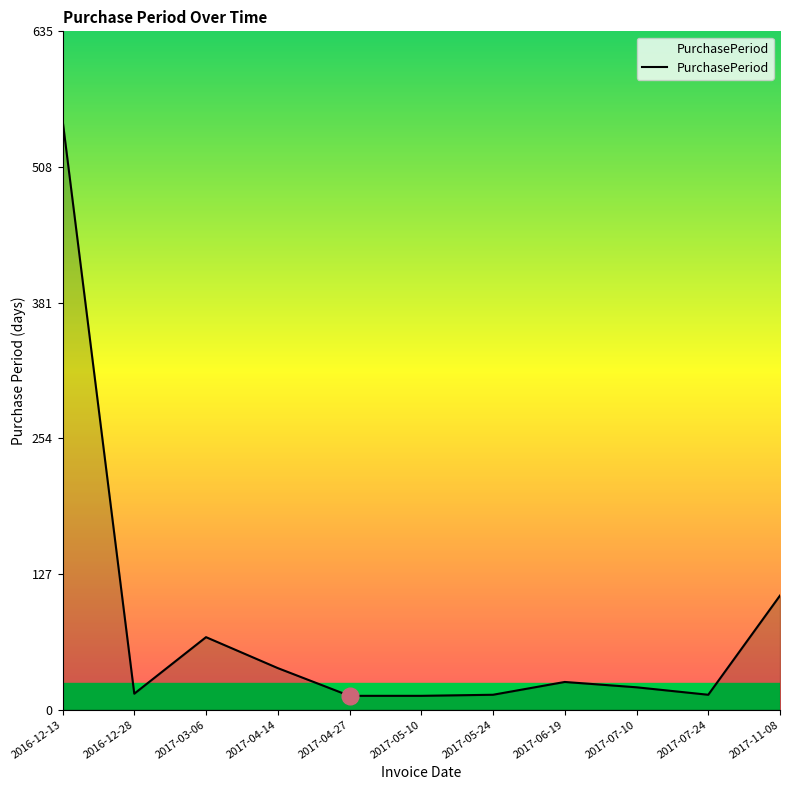

How many lines are shown in the chart?

1